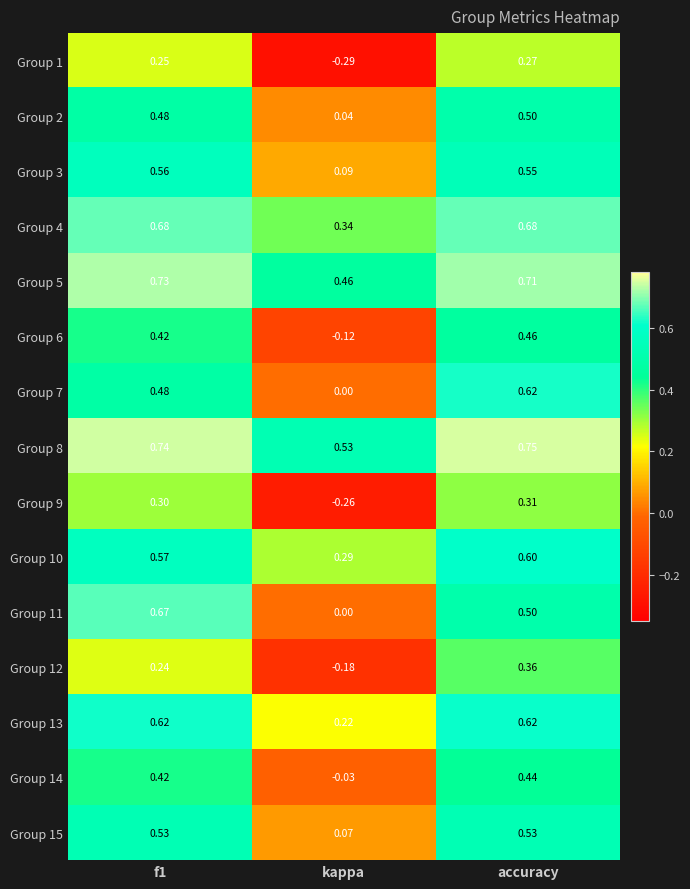

Which category has the lowest value in the Group 6 series?

kappa